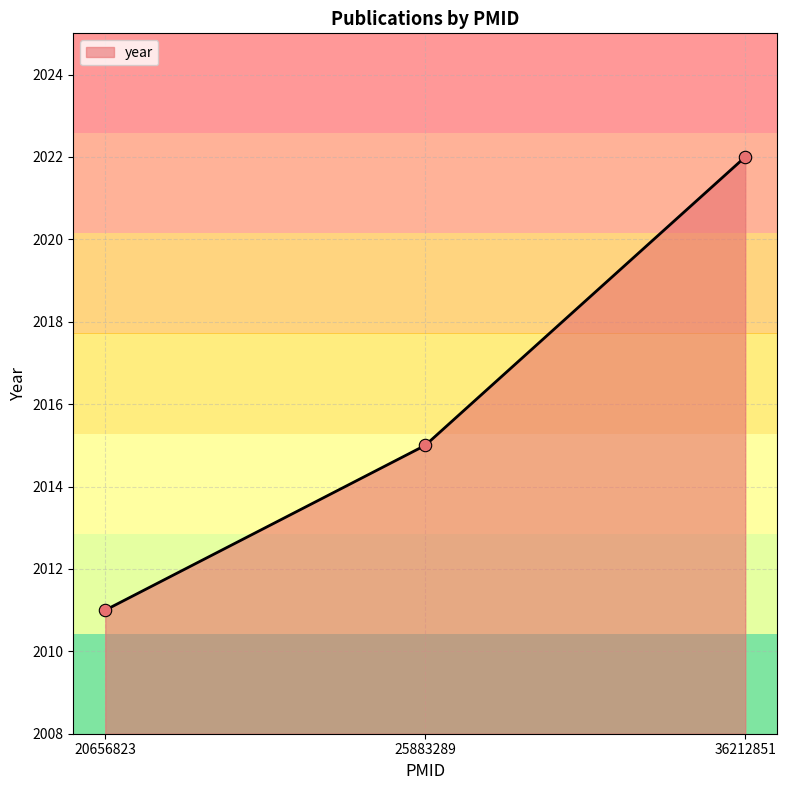

Approximately how many times larger is the value at 20656823 compared to 36212851?

1.0